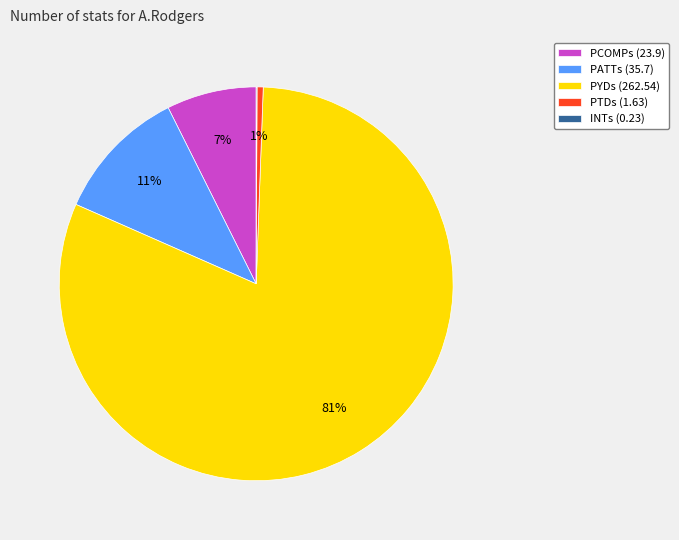

To the nearest percent, what is the combined percentage of PYDs (262.54) and PCOMPs (23.9)?

88%